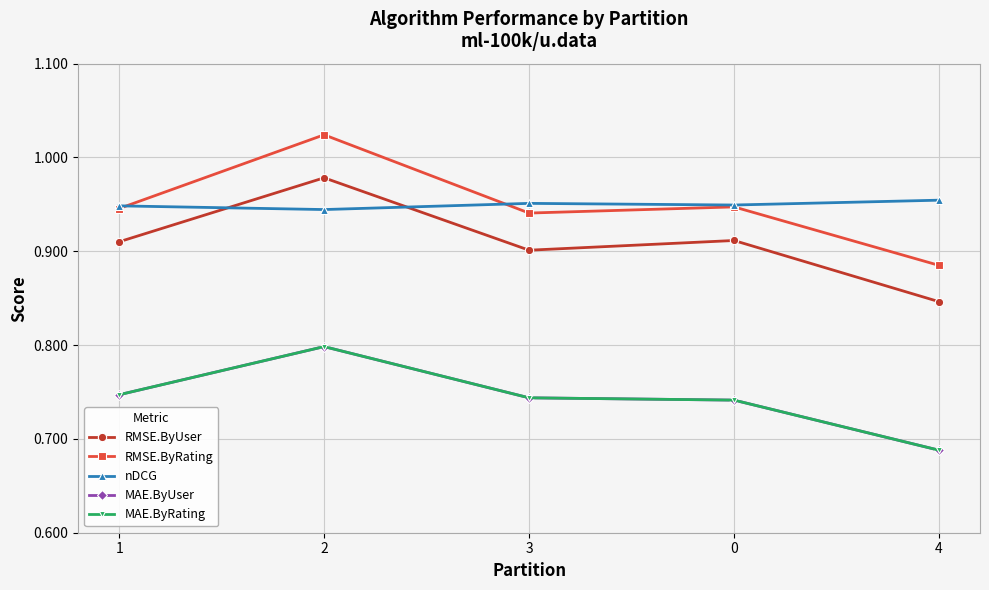

Is this an area chart (filled region under the line)?

No